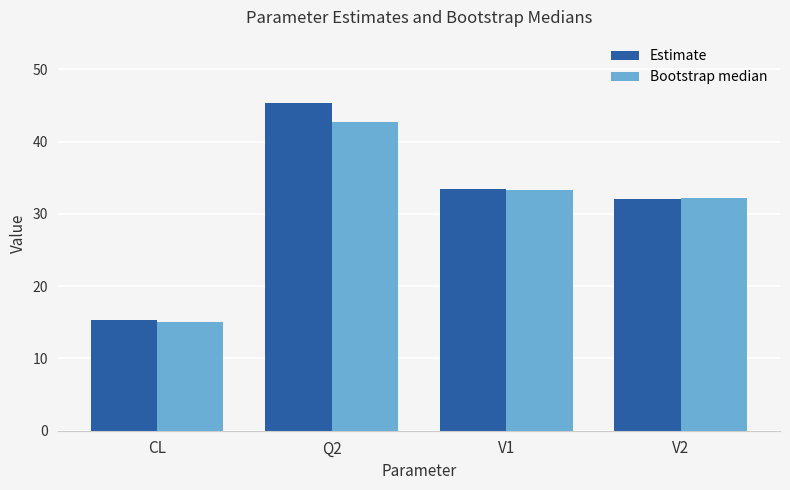

True or false: Bootstrap median has a value of 50.6 at V2.

False